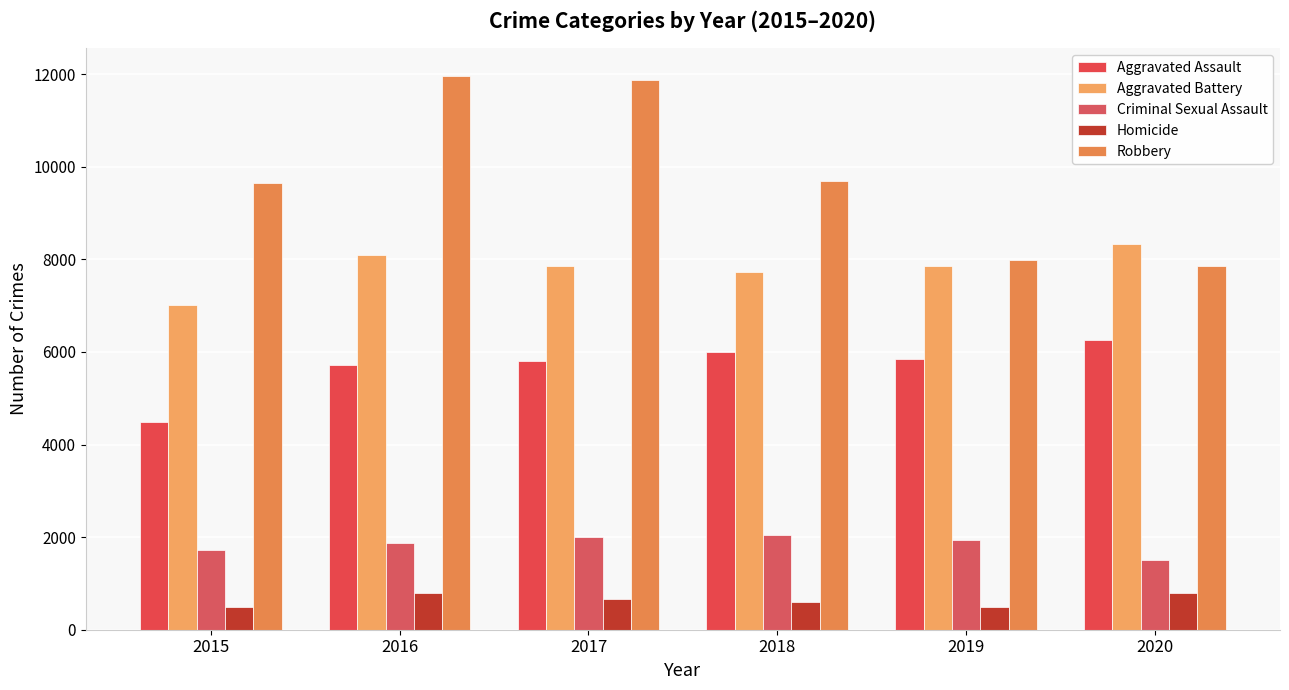

What is the minimum value for Homicide?

496